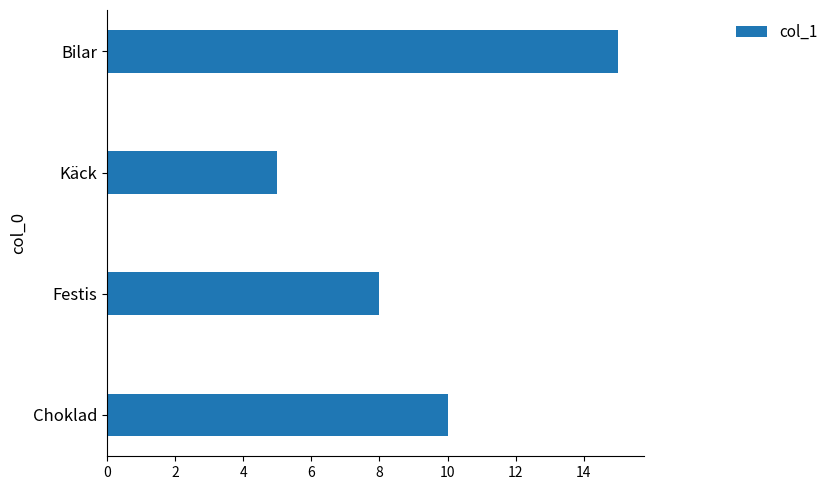

How many data points are less than 10?

2